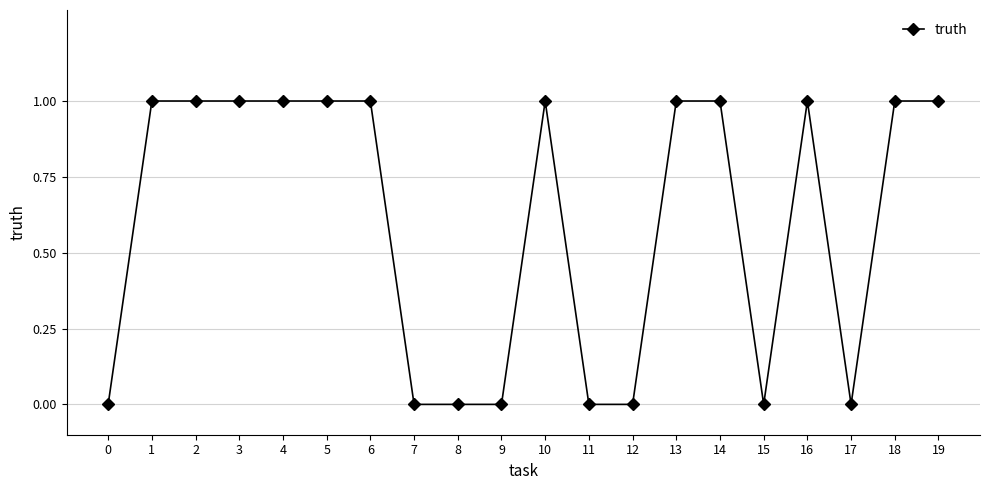

Reading right to left, list all the values displayed in this chart.

1	1	0	1	0	1	1	0	0	1	0	0	0	1	1	1	1	1	1	0